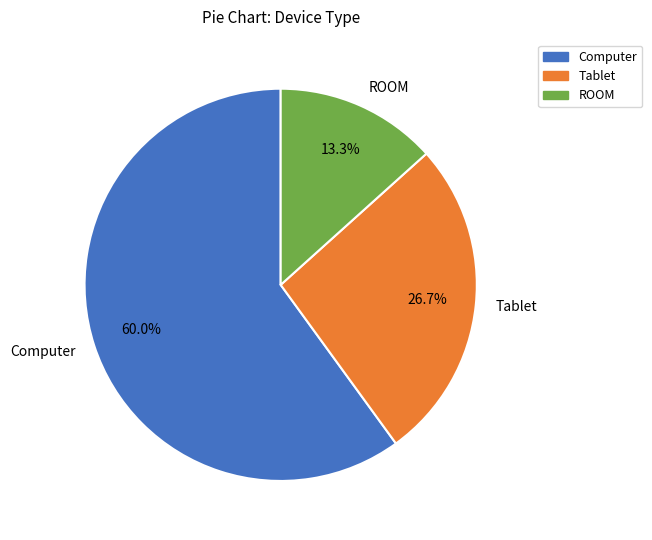

What is the largest slice in the pie chart?

Computer